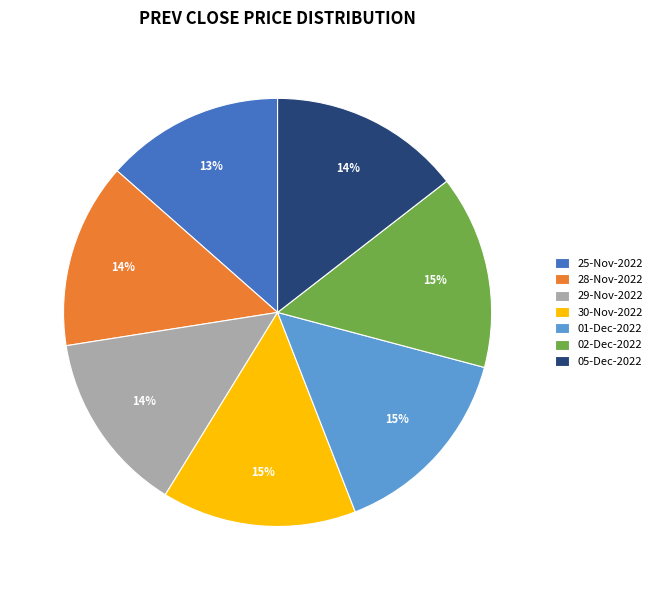

Is the sum of 25-Nov-2022 and 28-Nov-2022 greater than half?

No